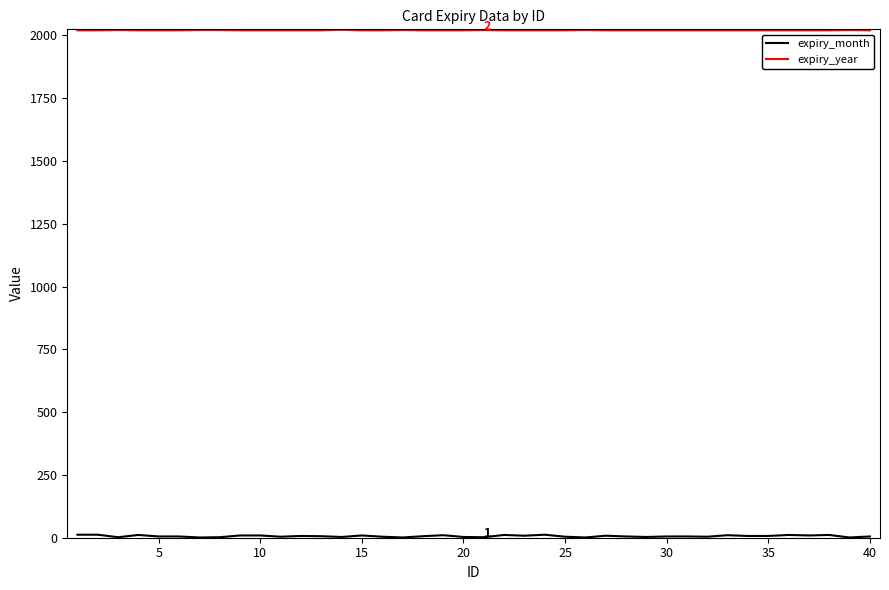

Is this an area chart (filled region under the line)?

No